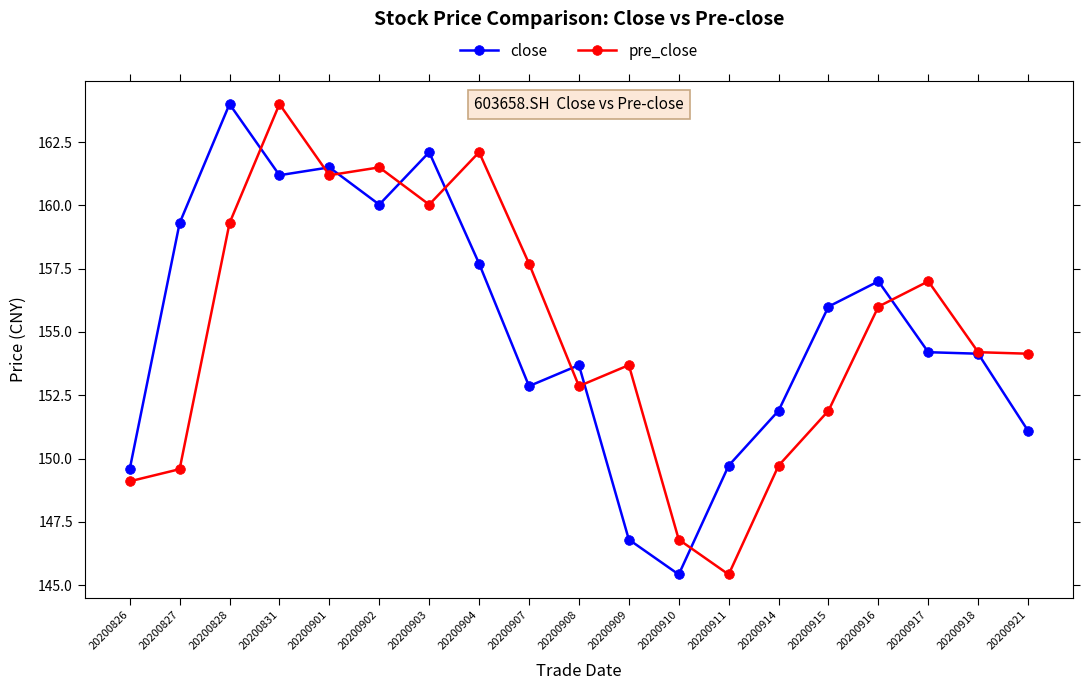

How many values in the close series are below 154?

8